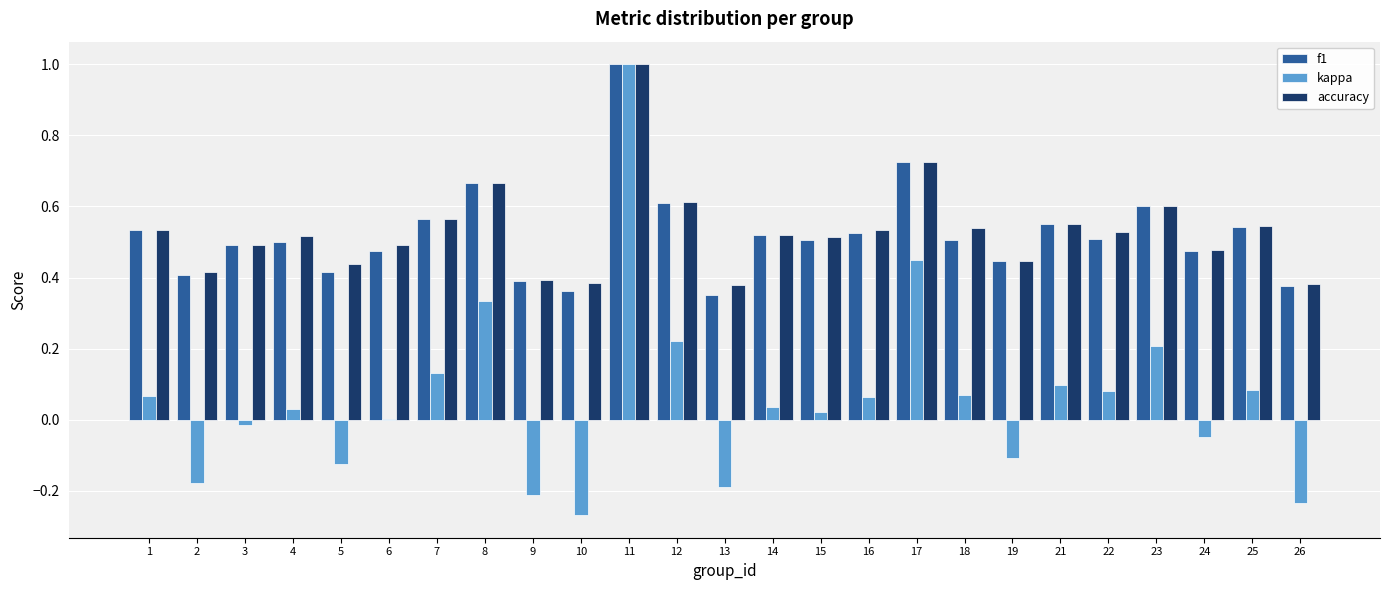

How many categories are shown in the chart?

25